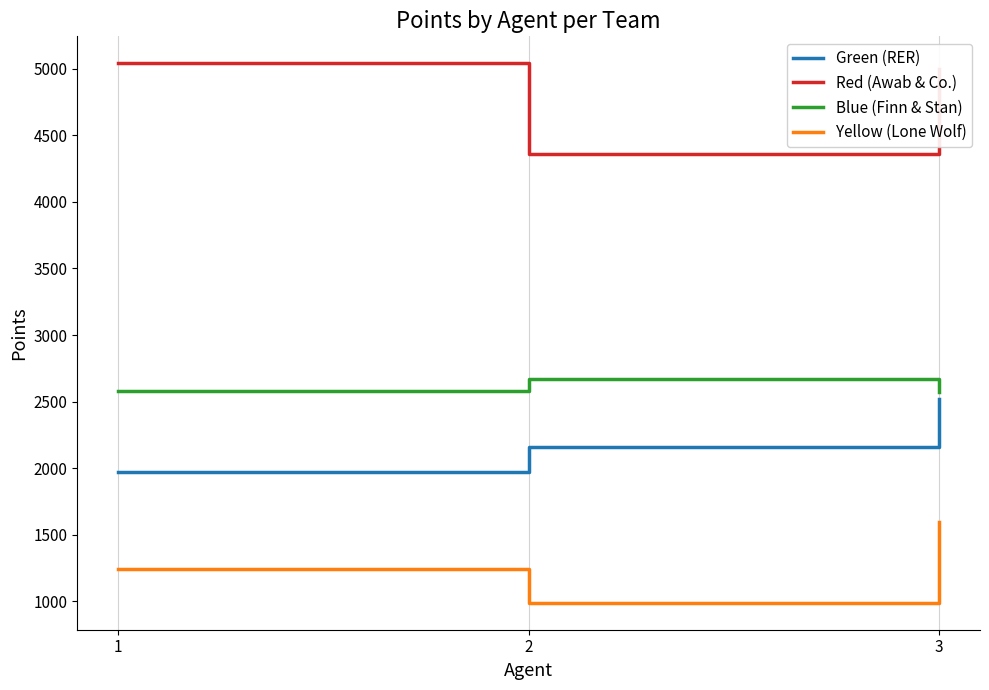

At which label does Red (Awab & Co.) reach its peak?

1